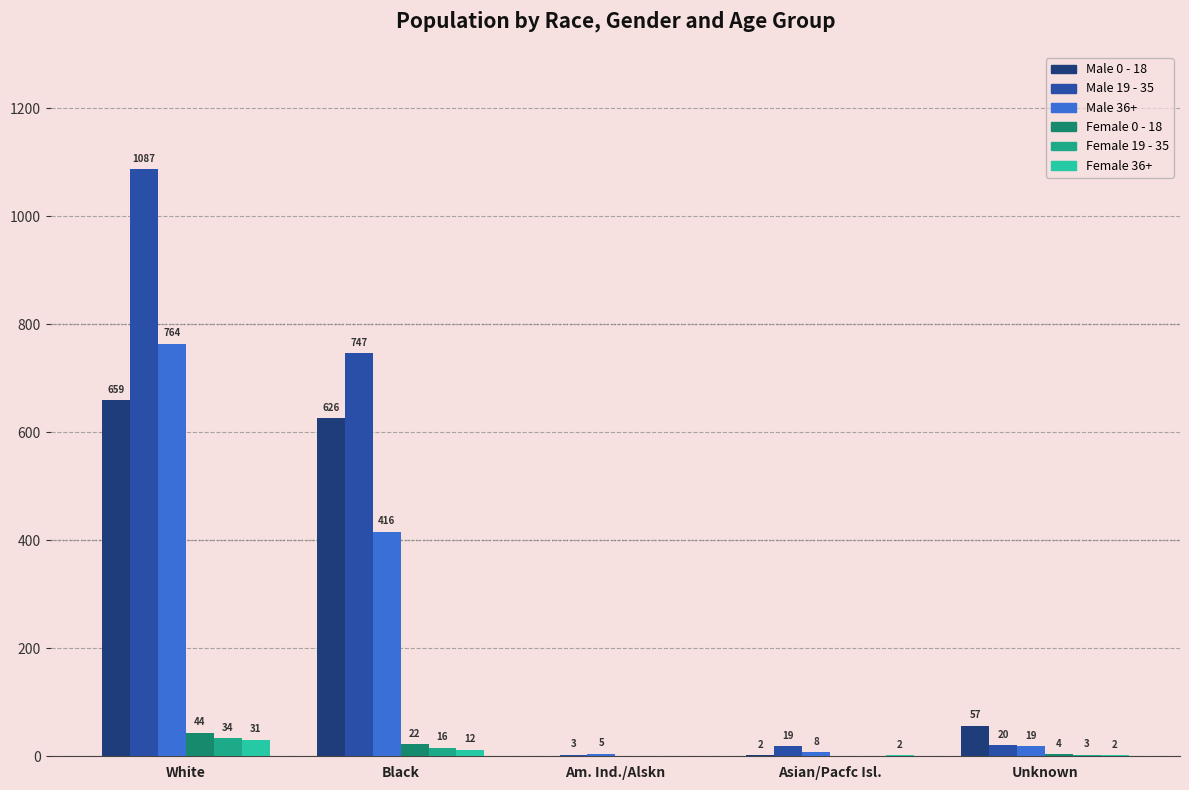

What value does the Male 36+ series have at Asian/Pacfc Isl.?

8